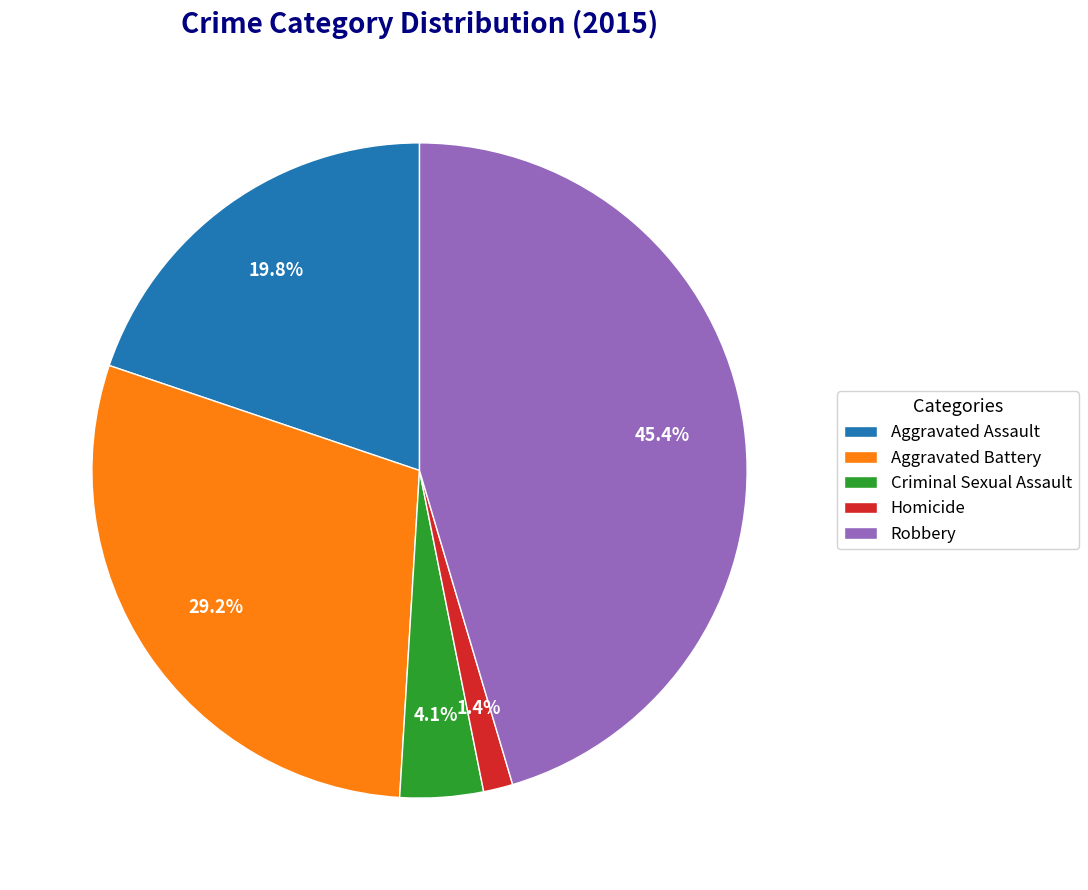

What percentage is the Homicide slice, to the nearest percent?

1%